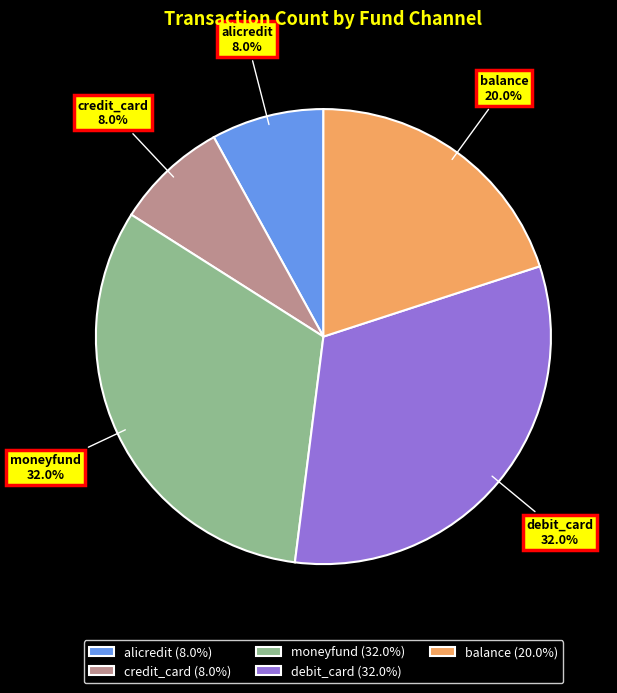

True or false: debit_card accounts for 44% of the total.

False